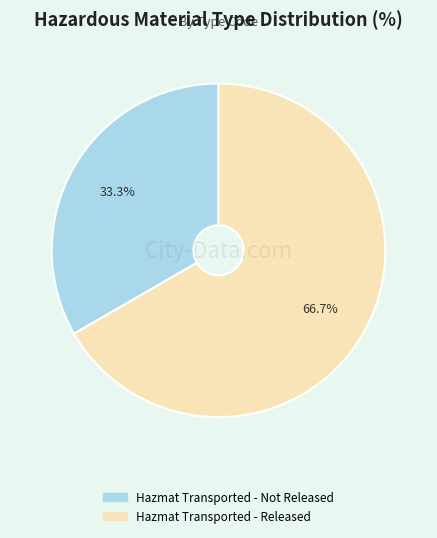

Count the number of slices in the pie.

2